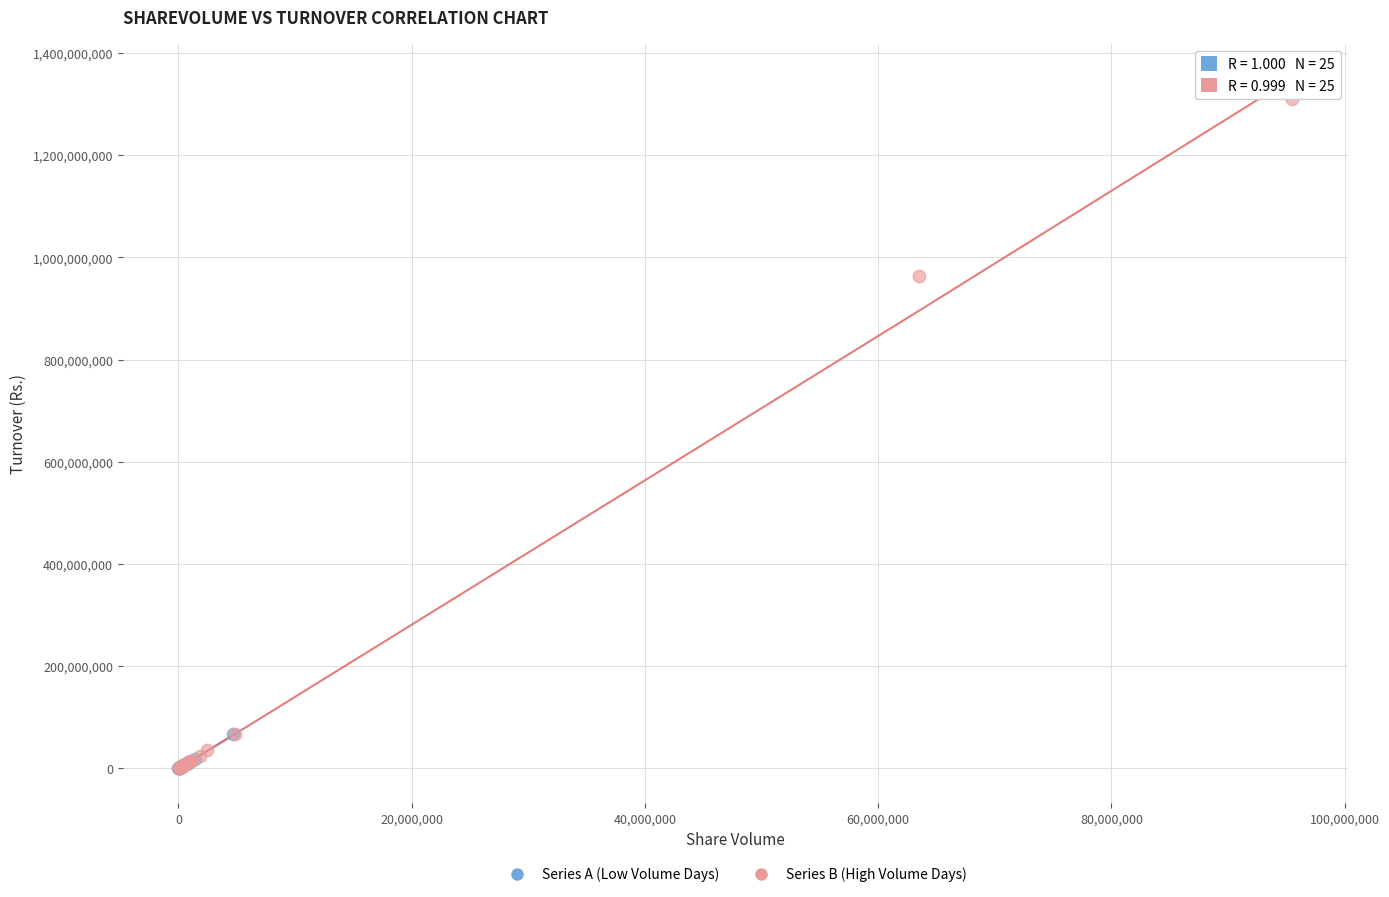

Which series reaches the maximum Y coordinate?

Series B (High Volume Days)